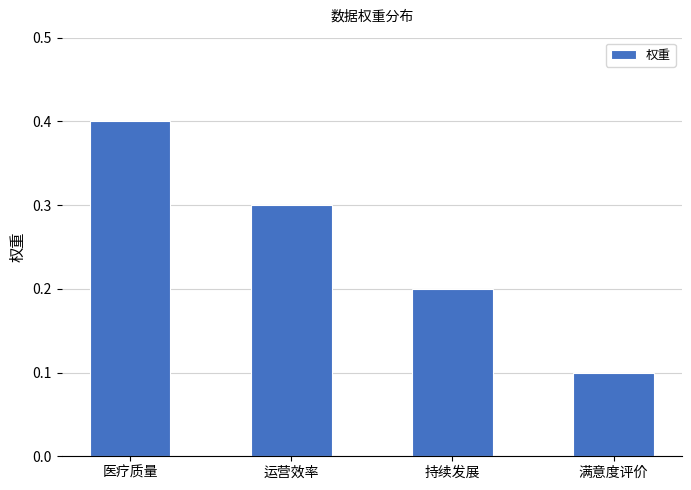

Is it true that the value at 满意度评价 is 0.1?

True